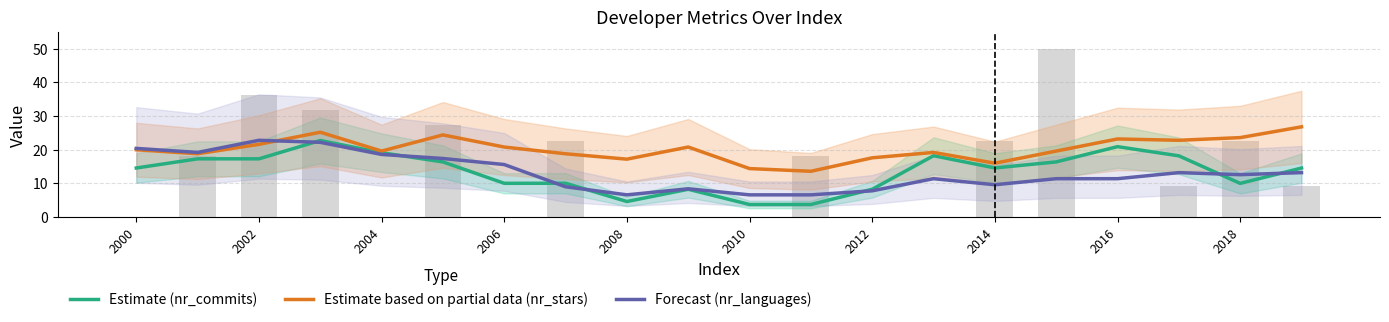

Does the chart contain stacked bars?

No